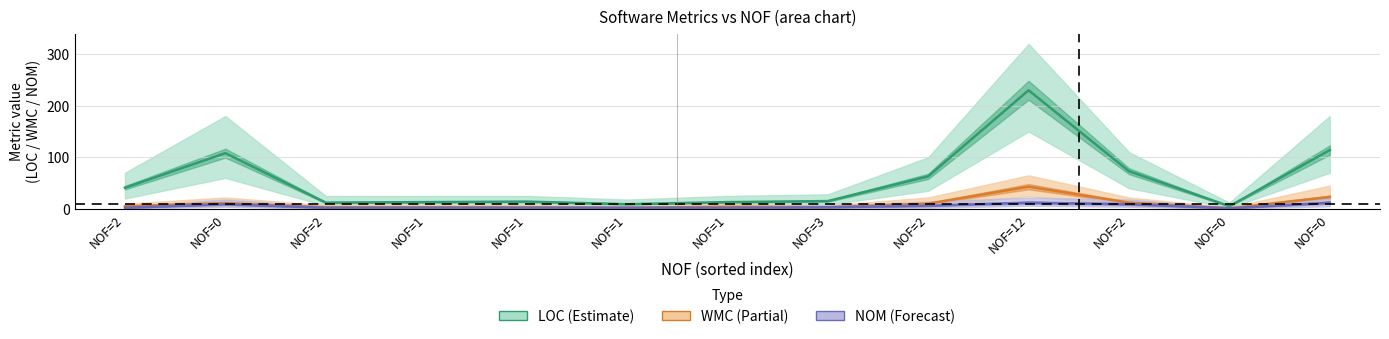

What is the value of the NOM point at the 10th from the left?

12